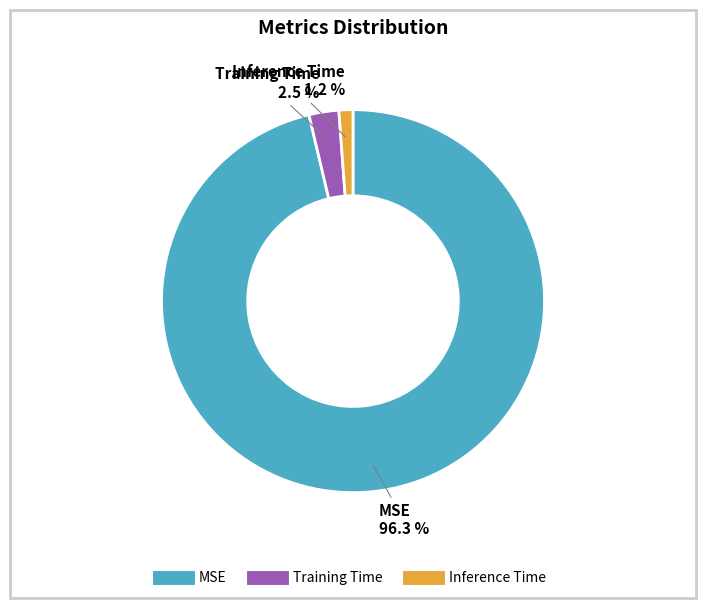

How many slices are in this pie chart?

3